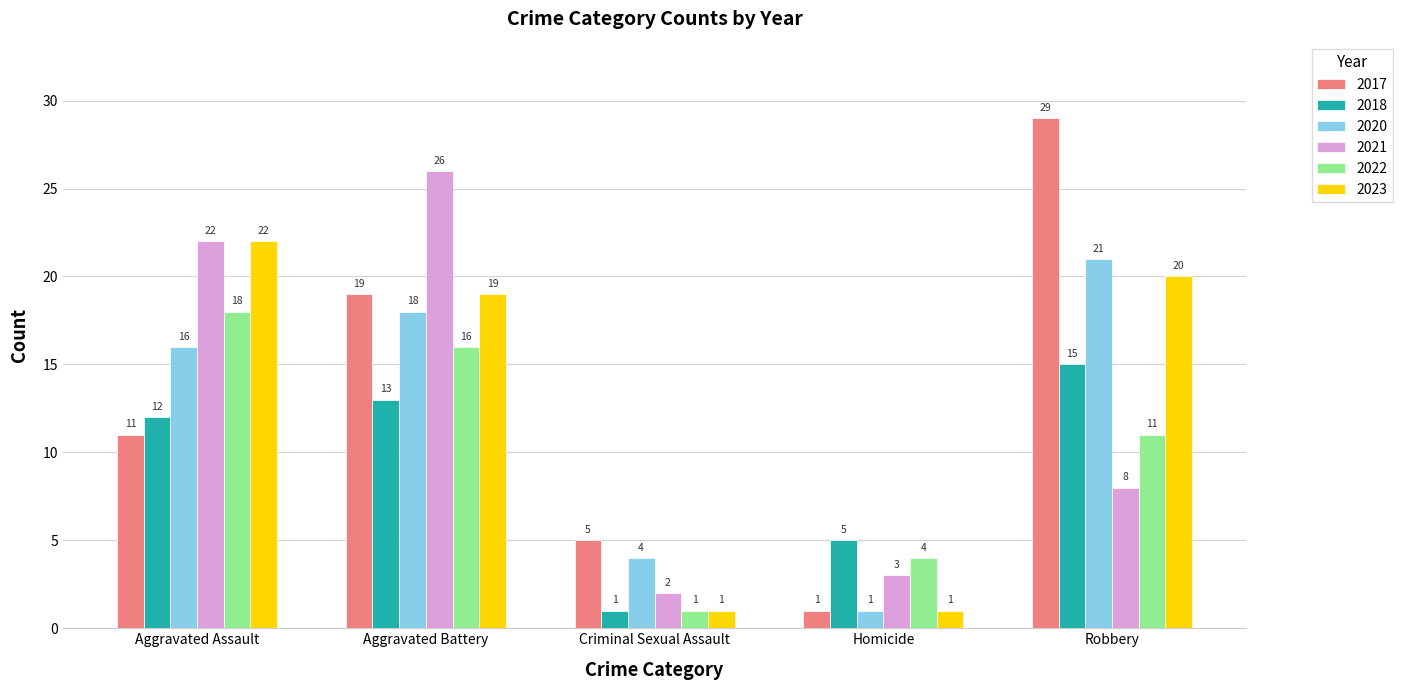

Count the number of data series in this chart.

6